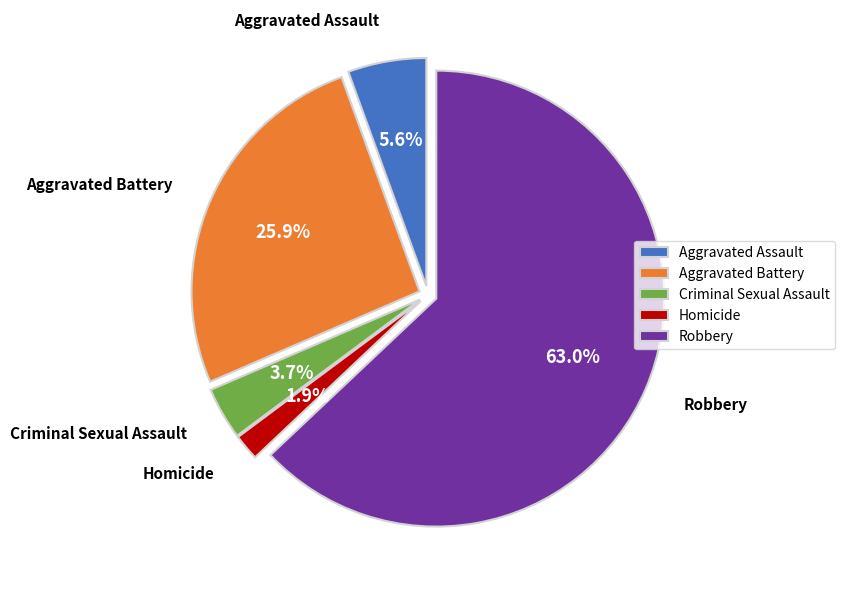

Is the sum of Robbery and Aggravated Battery greater than half?

Yes